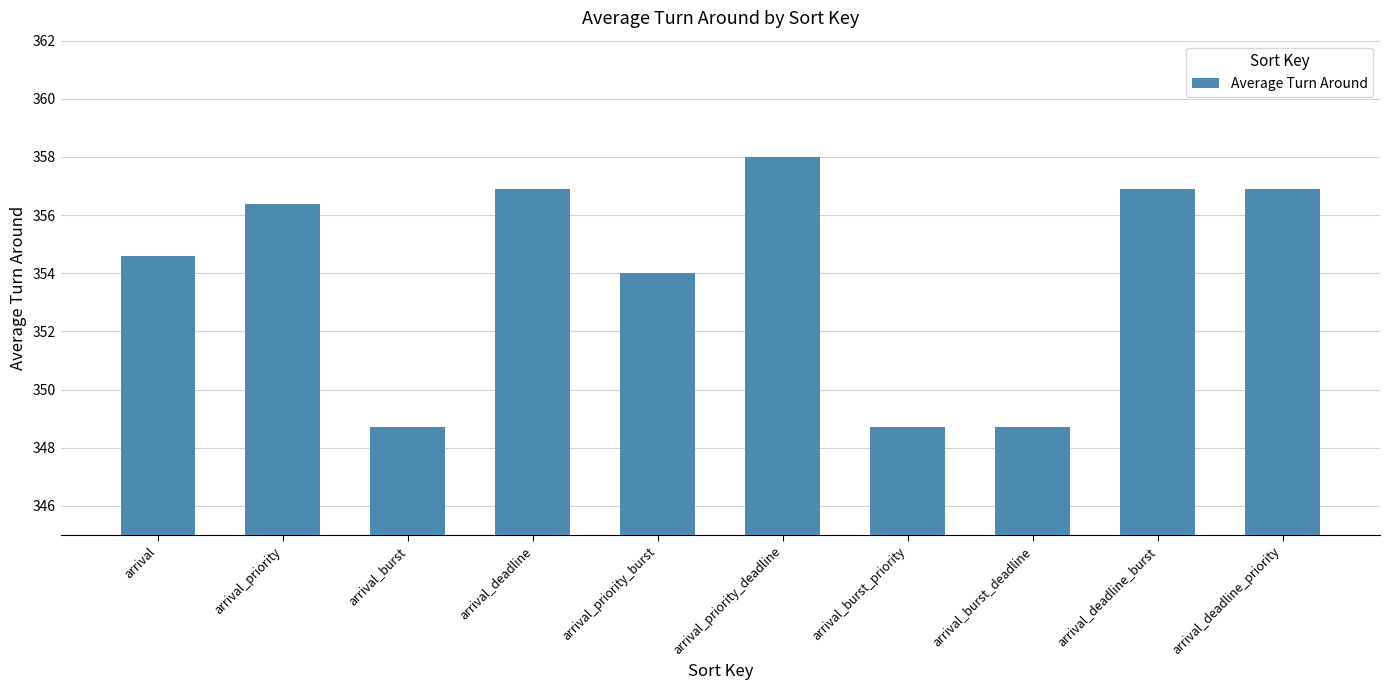

Reading left to right, list all the values displayed in this chart.

354.6	356.4	348.7	356.9	354.0	358.0	348.7	348.7	356.9	356.9